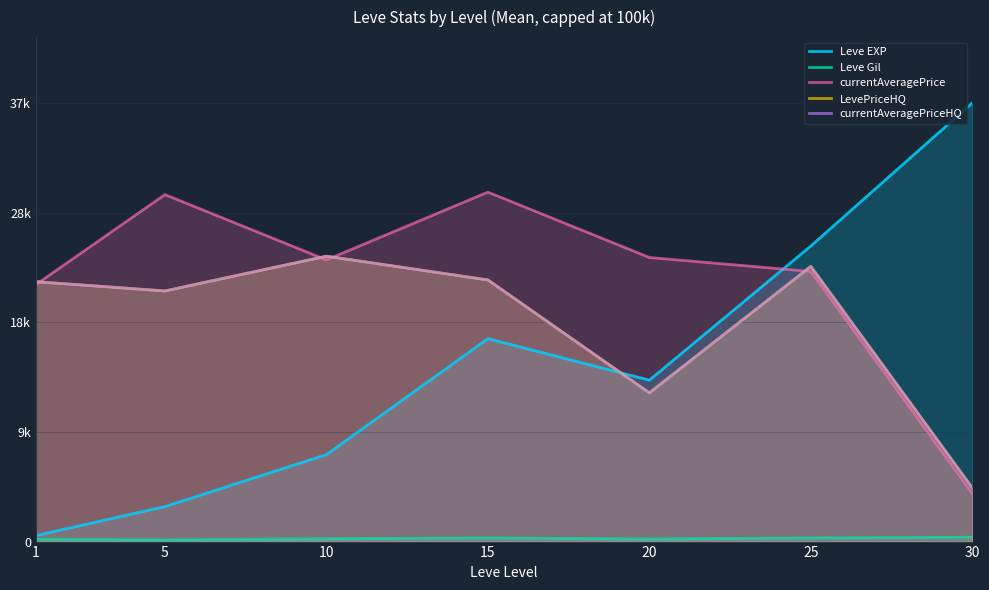

Which category has the lowest value in the currentAveragePriceHQ series?

30